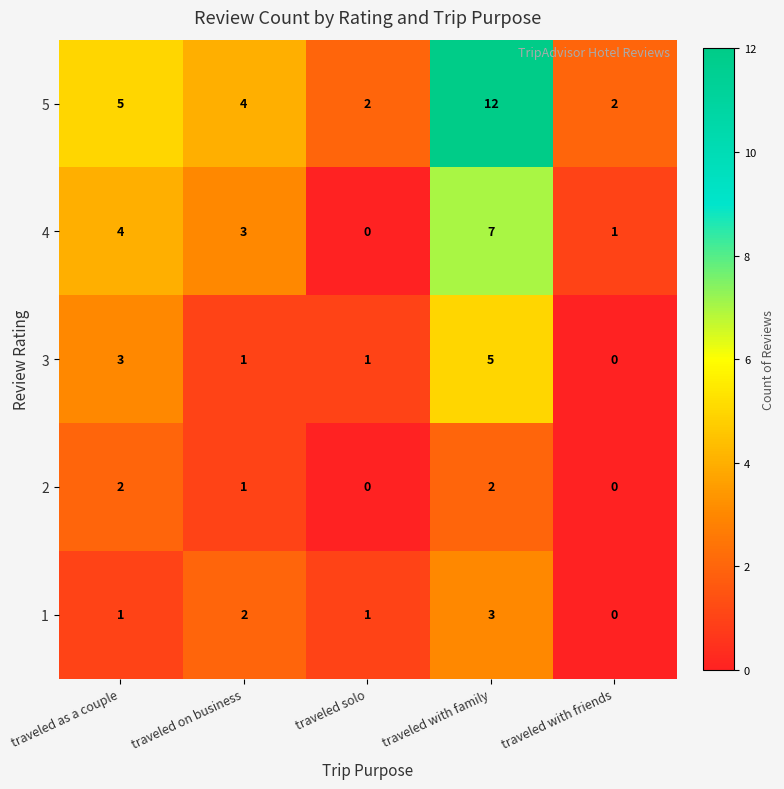

Rank the categories by 4 value from lowest to highest.

traveled solo, traveled with friends, traveled on business, traveled as a couple, traveled with family